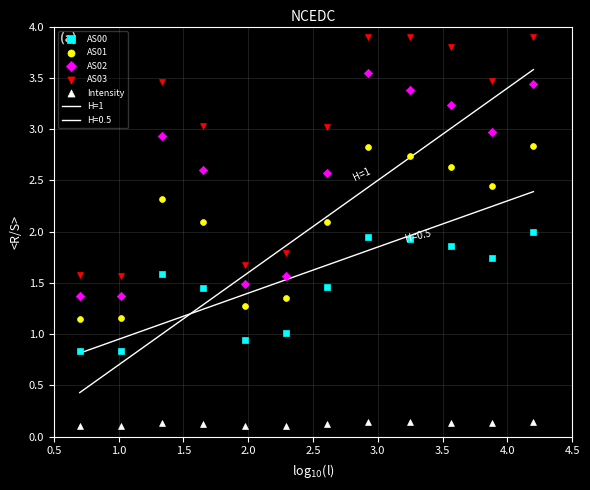

Which series reaches the maximum Y coordinate?

AS03